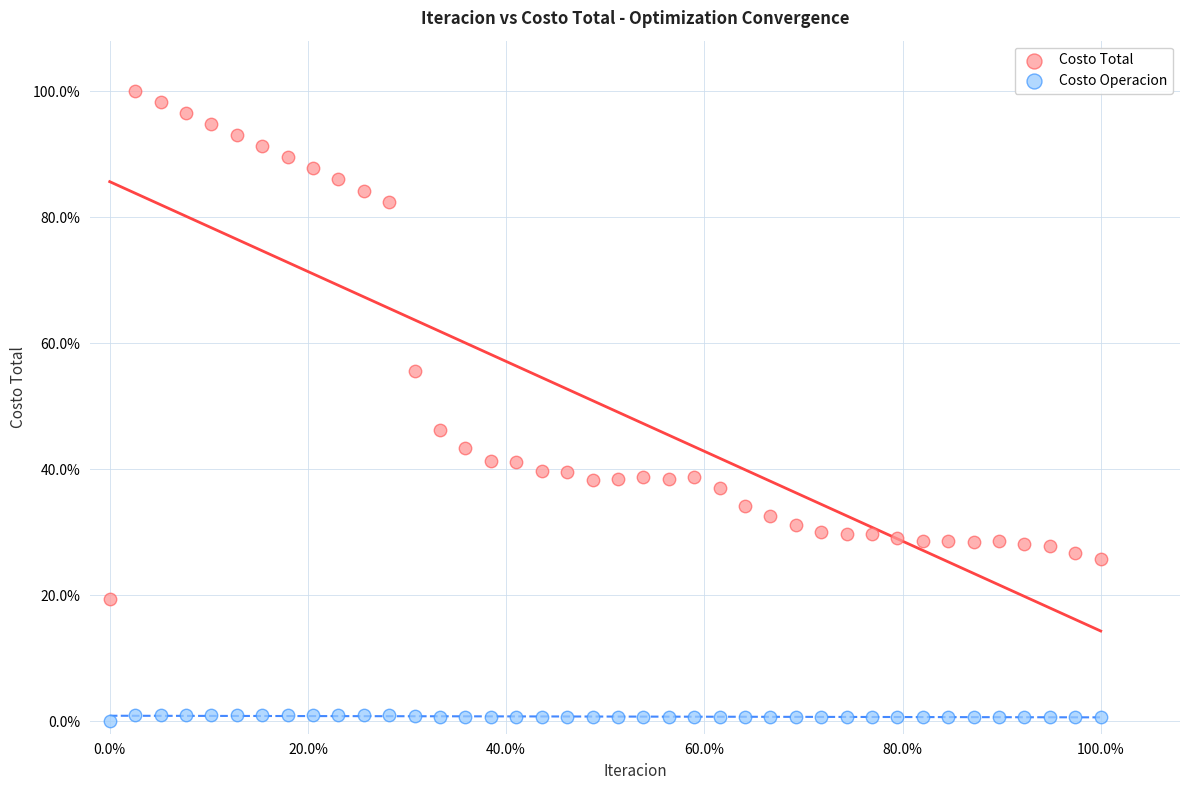

Which series reaches the minimum Y coordinate?

Costo Operacion